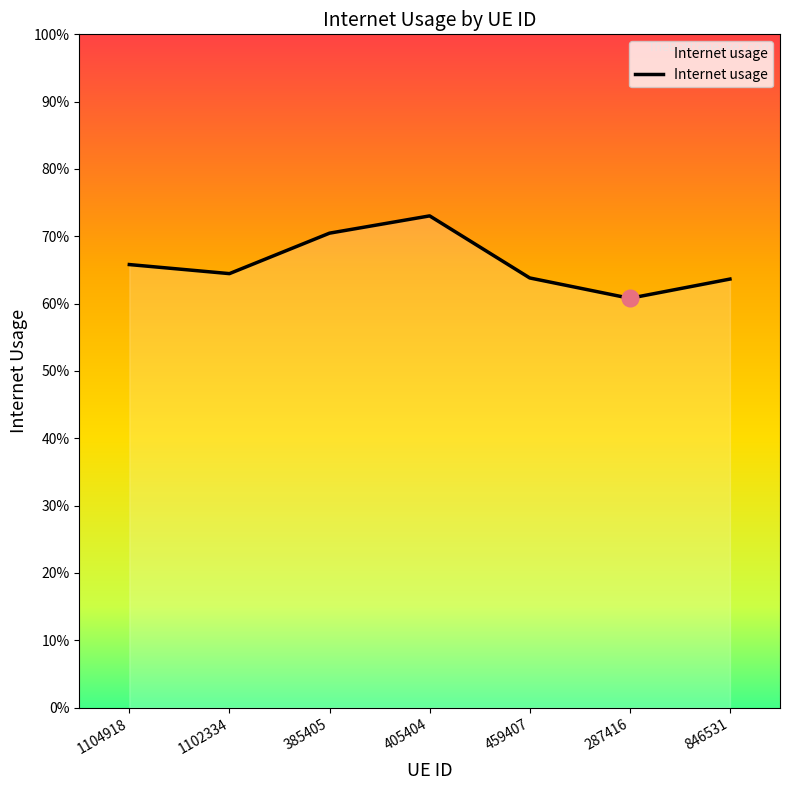

Is this an area chart (filled region under the line)?

Yes